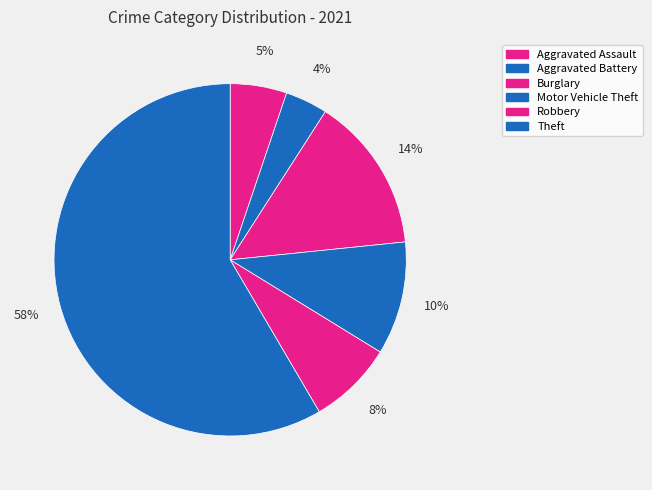

Which category has the smallest portion of the pie?

Aggravated Battery